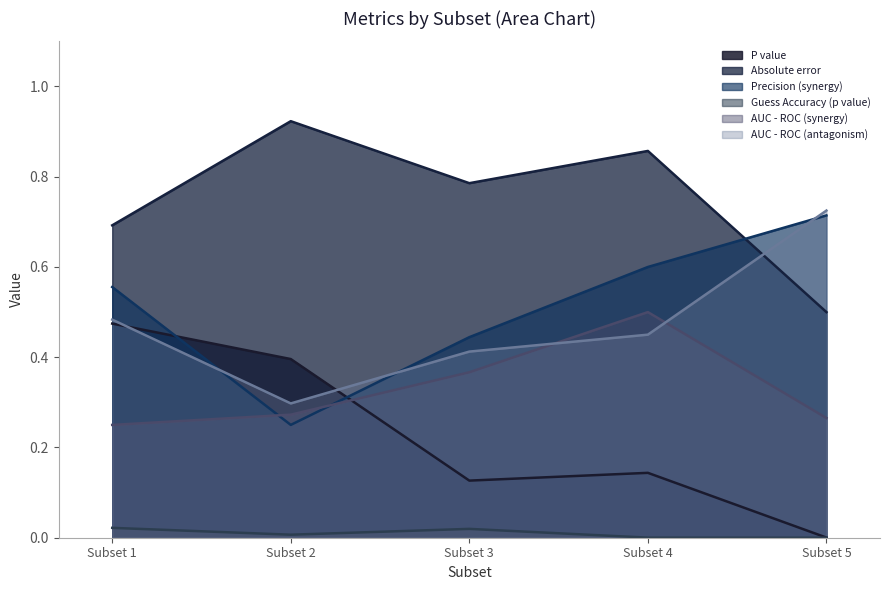

The P value series shows 0.2 at Subset 3. True or false?

False